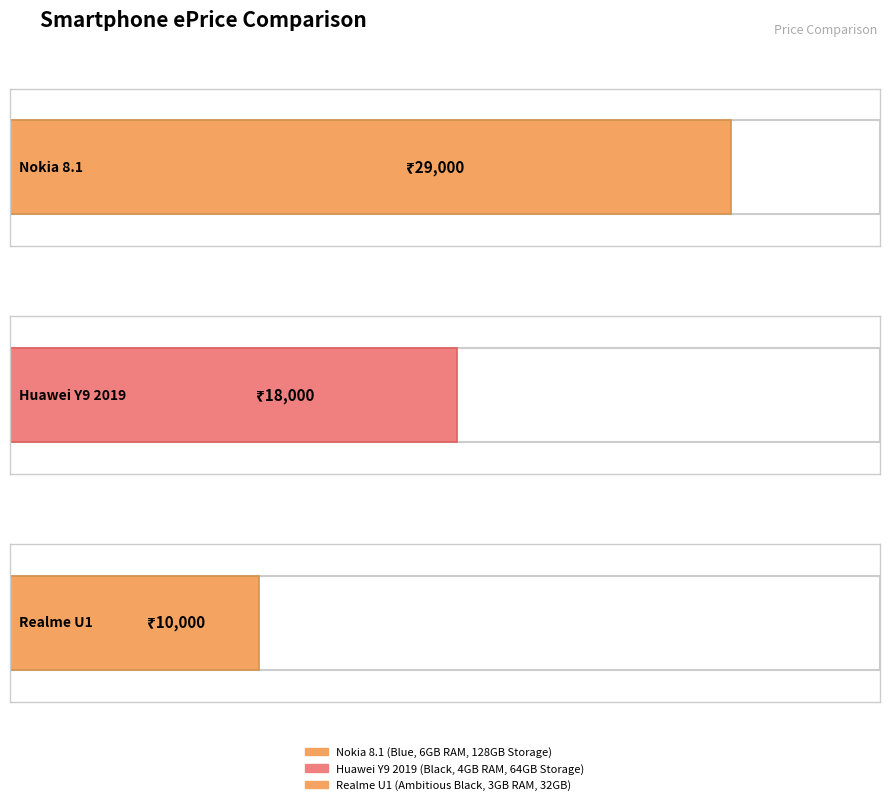

Is it true that the value at Realme U1
(Ambitious Black,
3GB RAM, 32GB) is 5198?

False